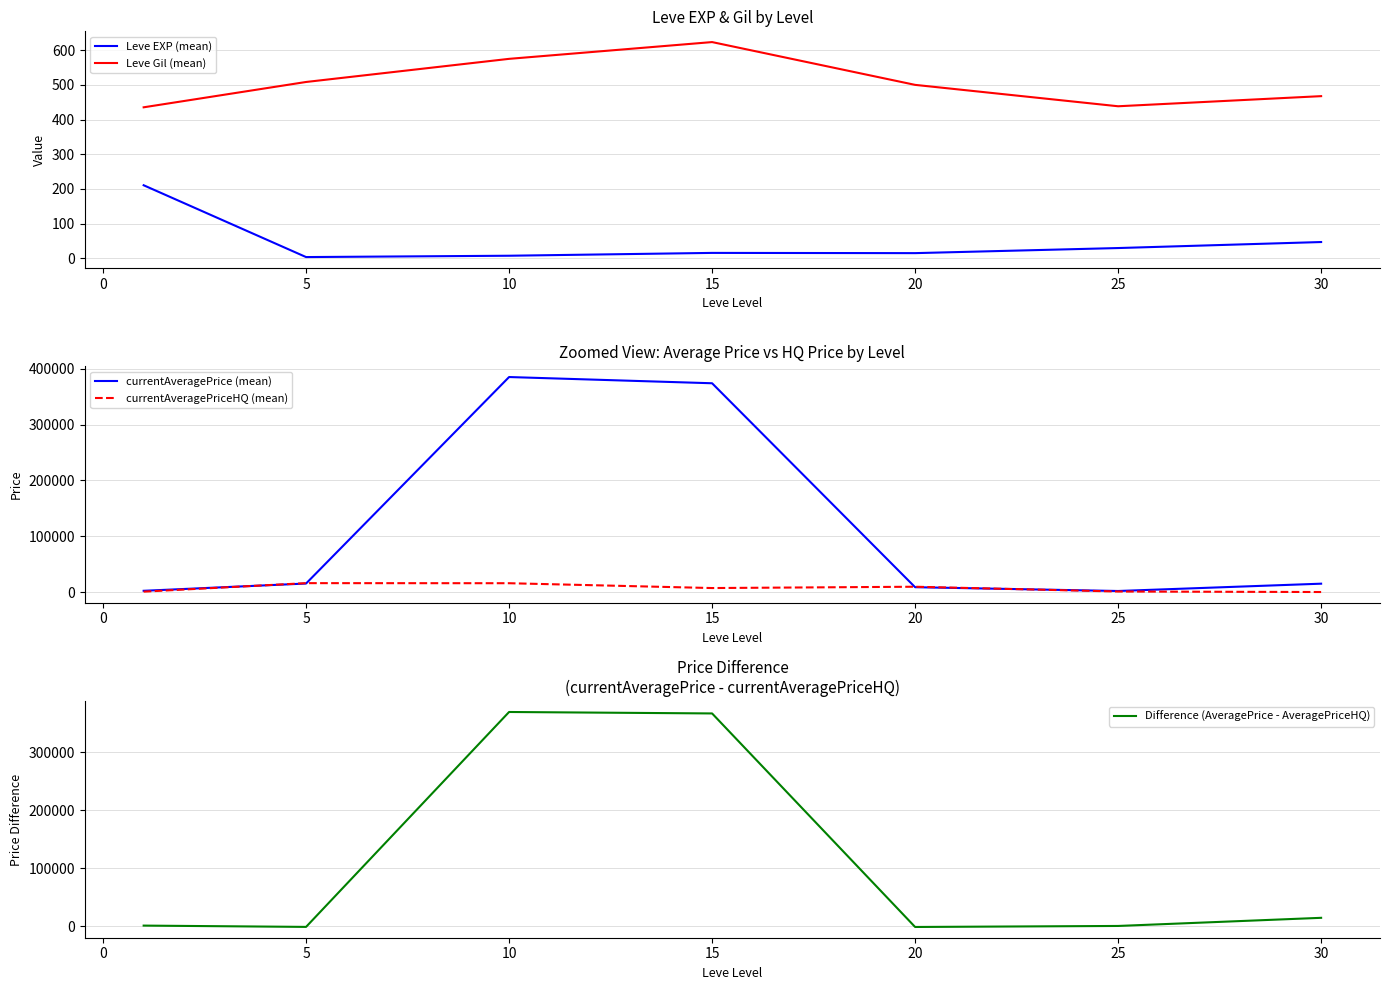

What is the minimum value shown in the chart?

-827.8